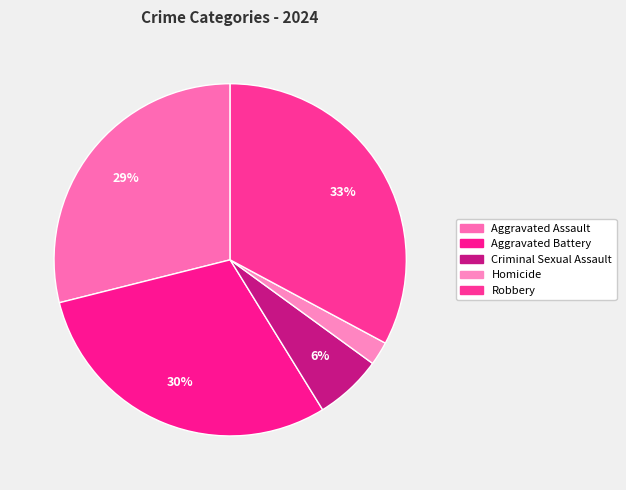

What percentage is NOT represented by Aggravated Battery?

70.1%